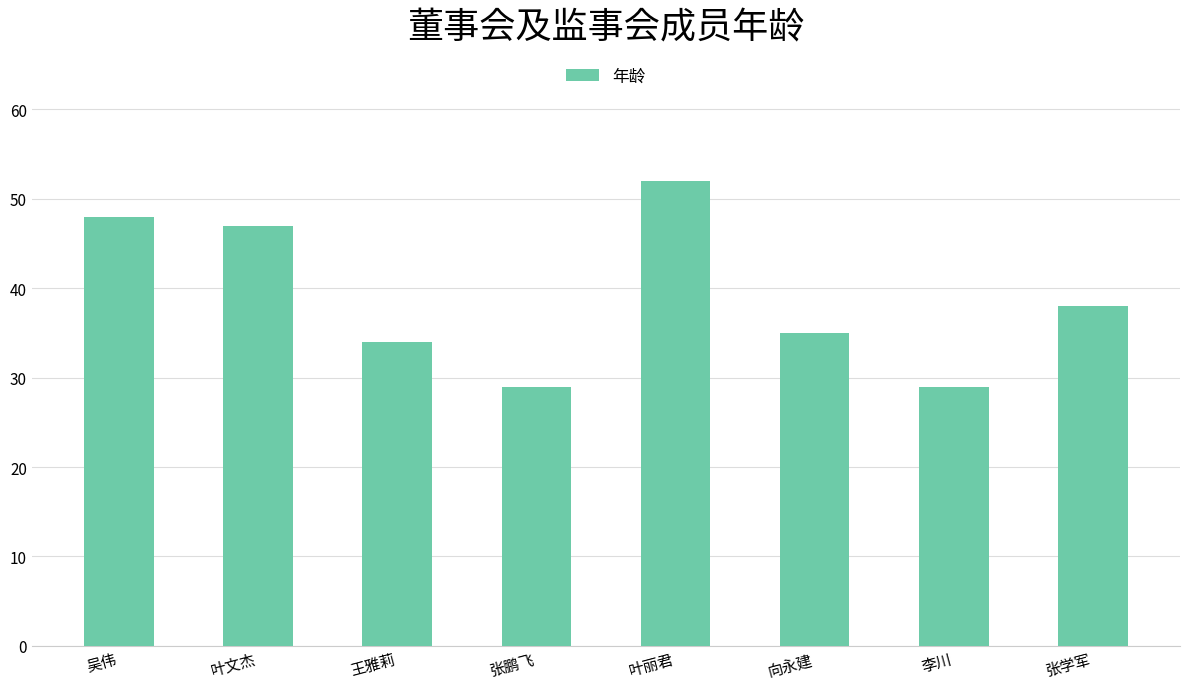

What position from the right is 吴伟?

8